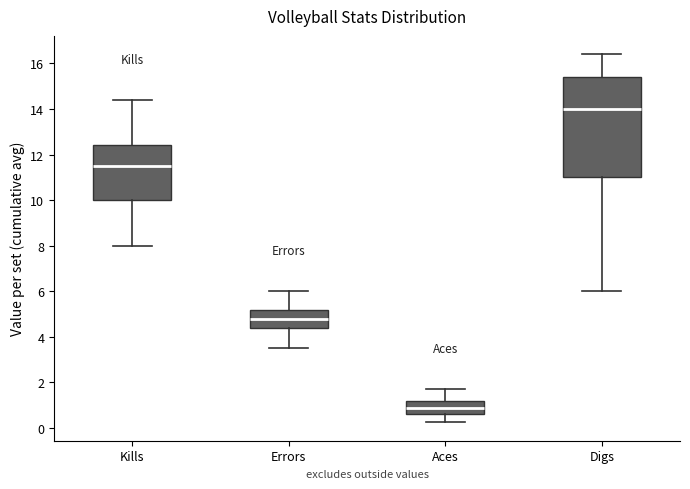

Which box is the tallest, from its lower edge to its upper edge?

Digs